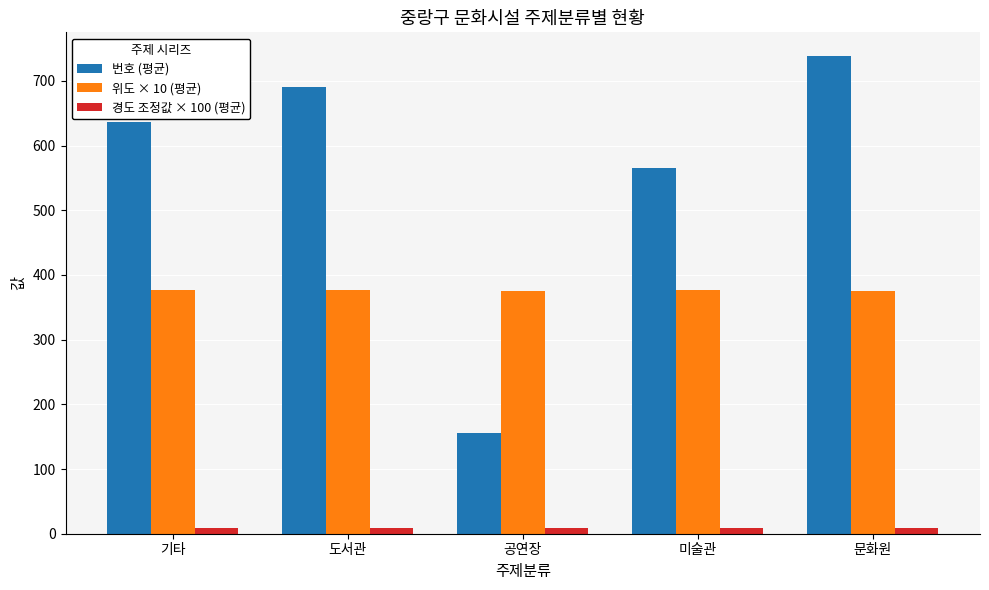

Rank the series by their average value, from lowest to highest.

경도 조정값 × 100 (평균), 위도 × 10 (평균), 번호 (평균)